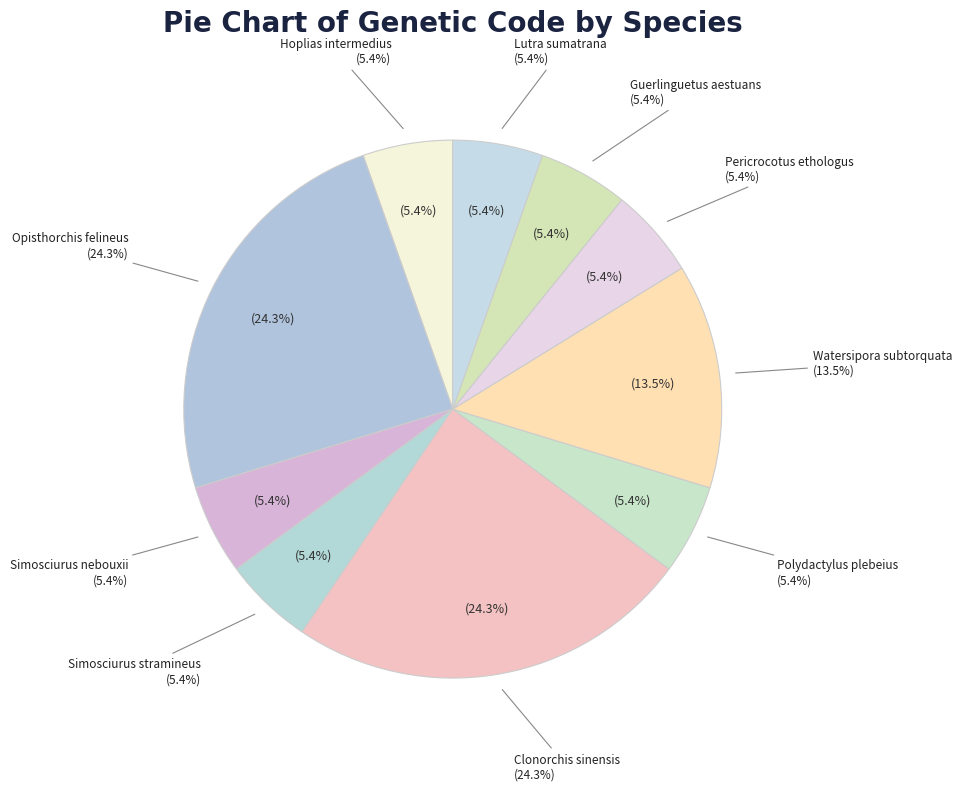

Which slice is the largest?

Opisthorchis felineus